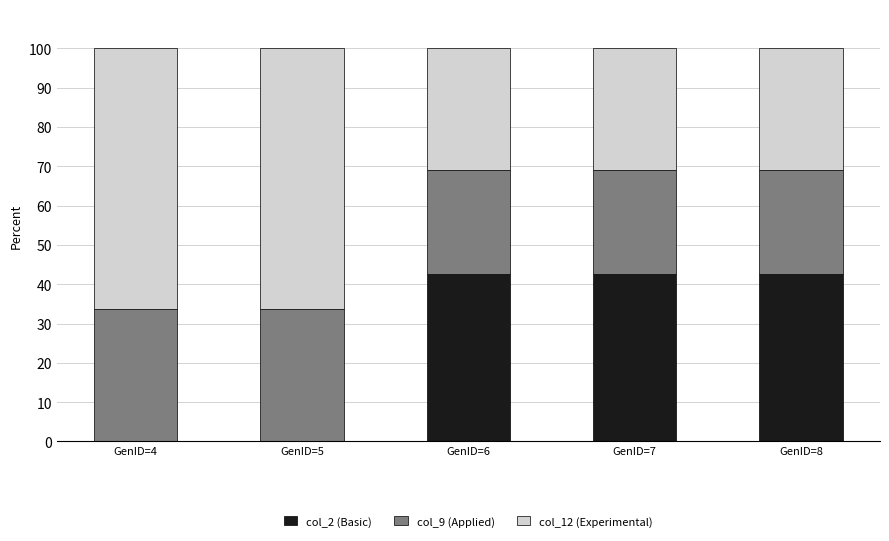

What is the maximum value for col_2 (Basic)?

42.5